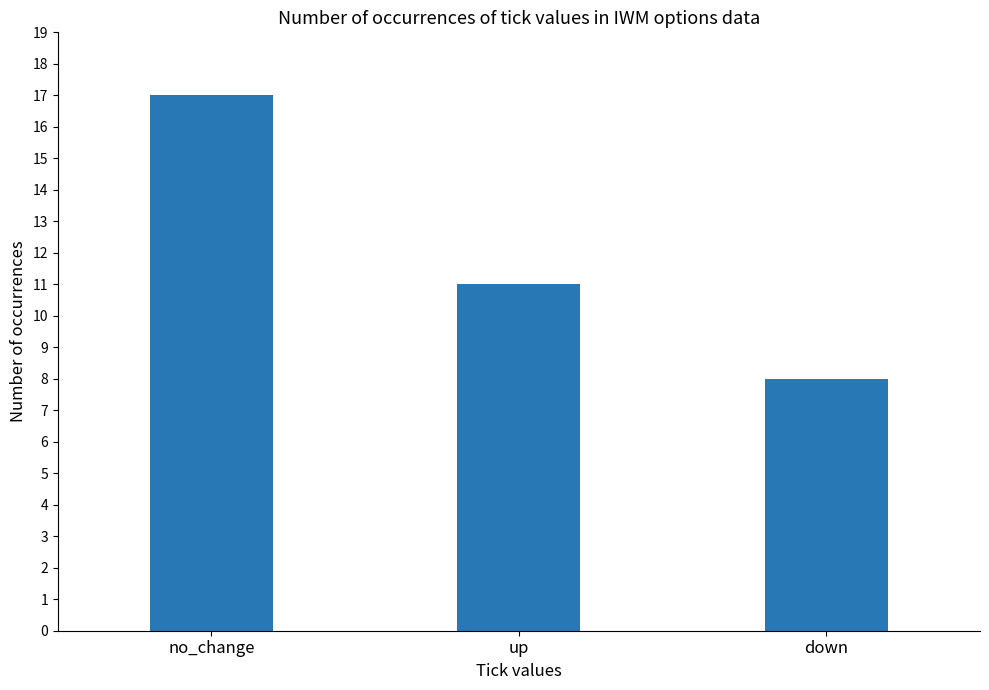

How many data points does each series have?

3